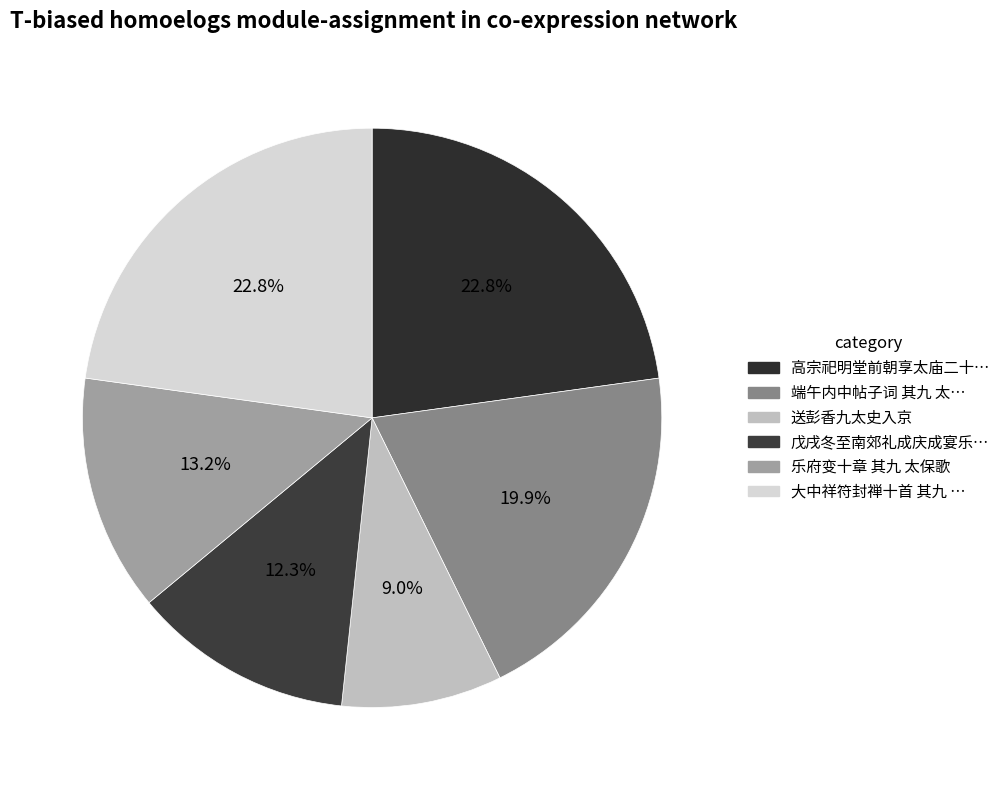

Does any single category account for the majority?

No